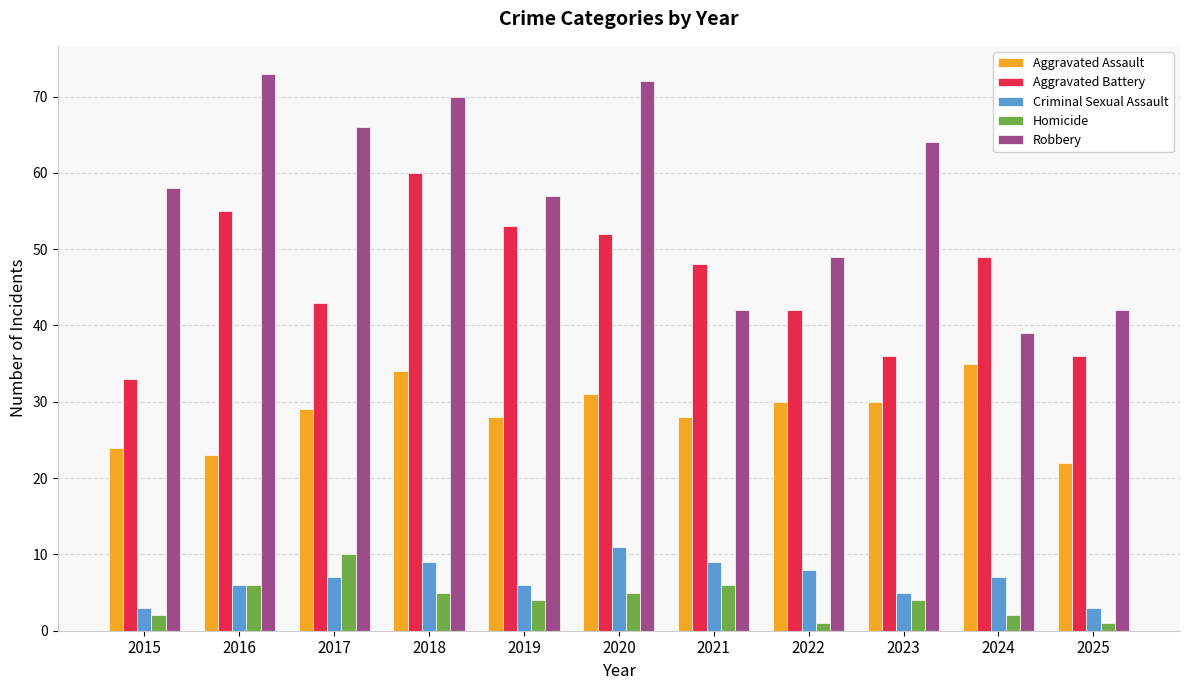

Read the Criminal Sexual Assault value at 2017.

7